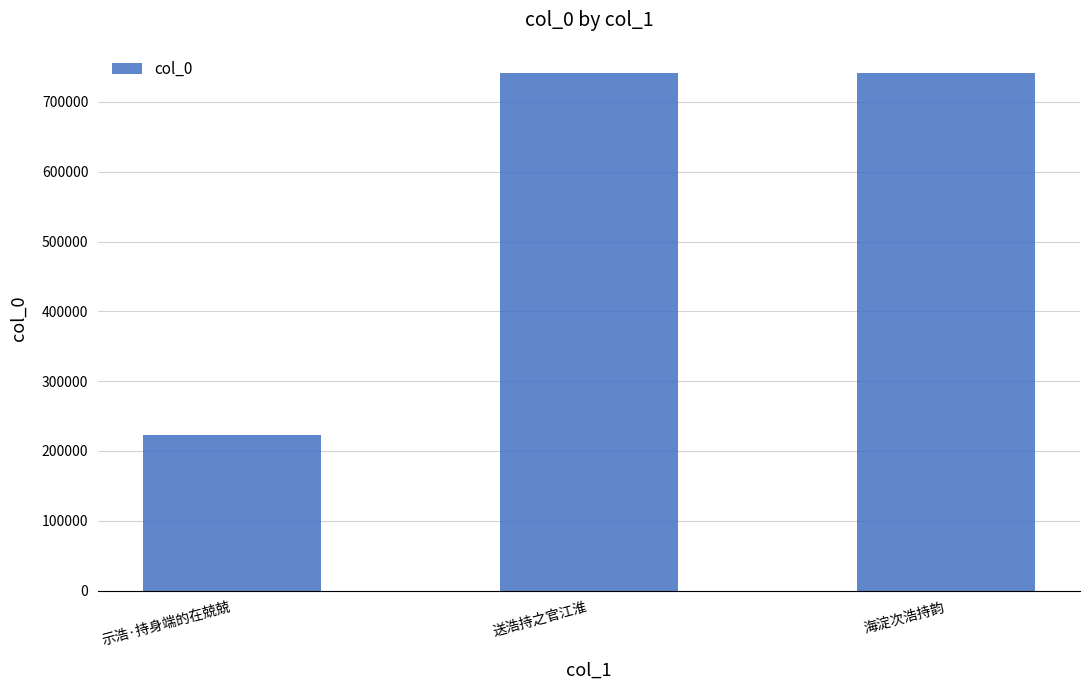

What is the smallest value displayed?

222643